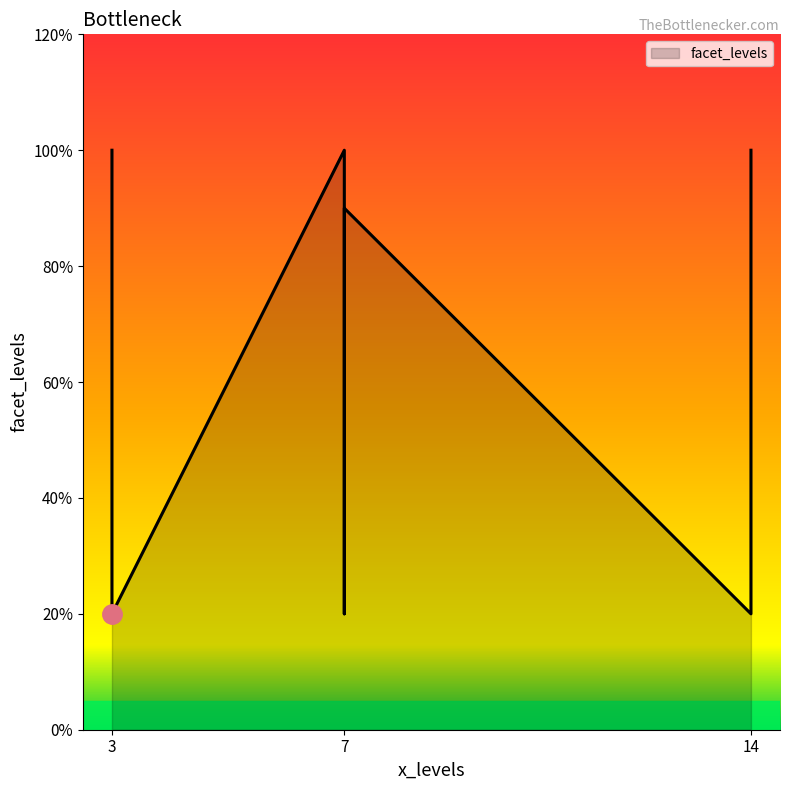

Which category has the highest value across all series?

3